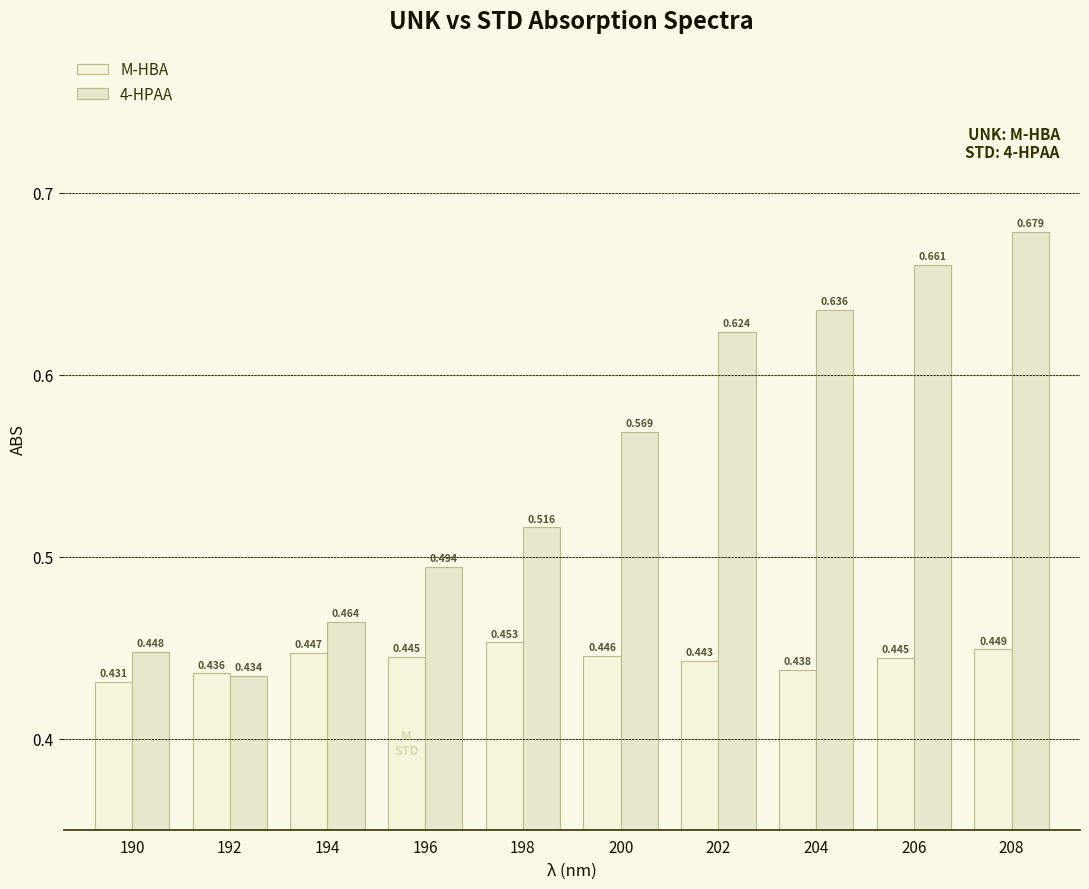

Count the 4-HPAA values in the range 0 to 1.

10